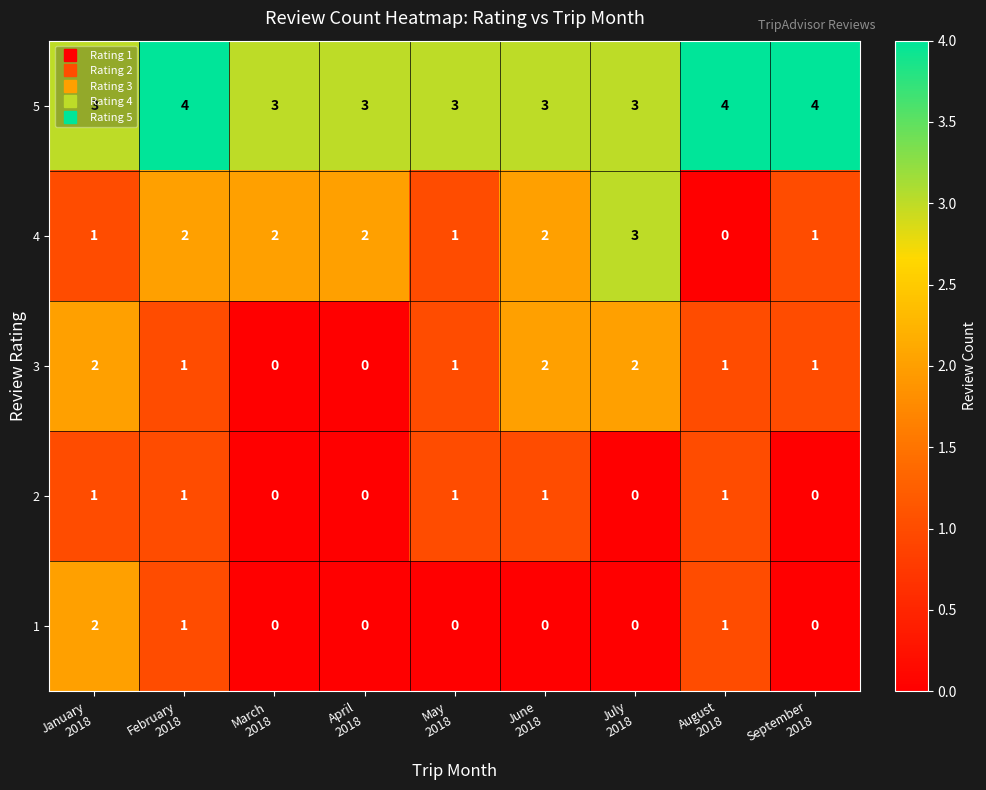

Which series has the largest range (max minus min)?

4